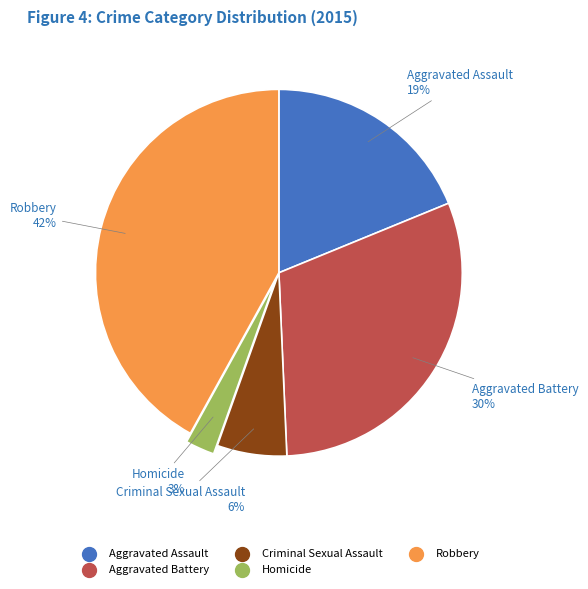

To the nearest percent, what percentage of the pie is Aggravated Assault?

19%